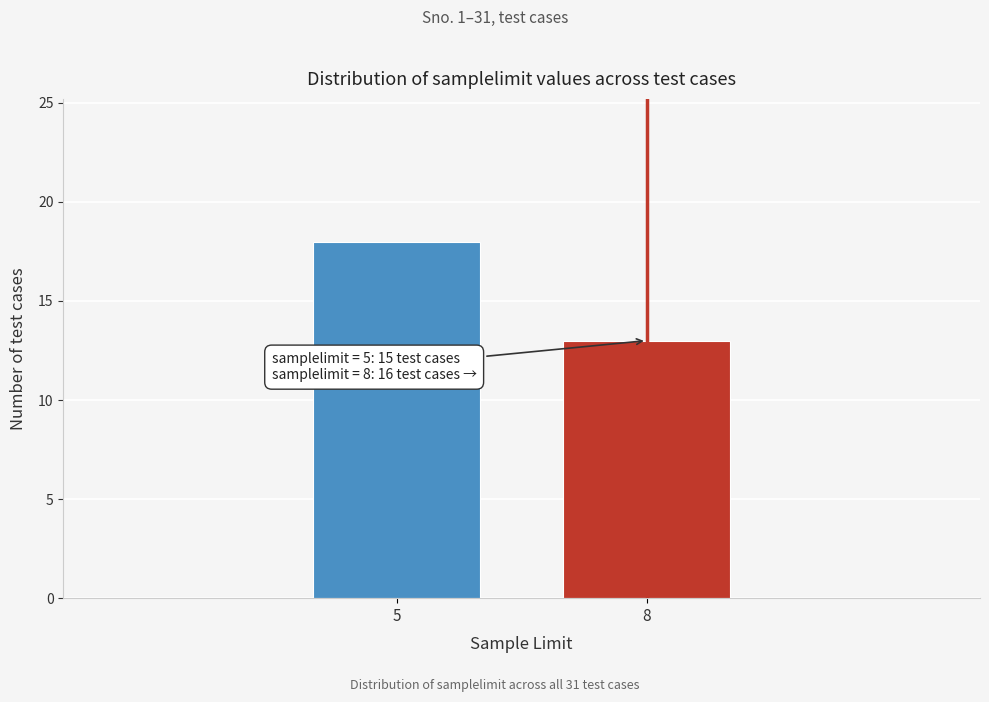

Reading left to right, extract all data points from this chart.

18	13